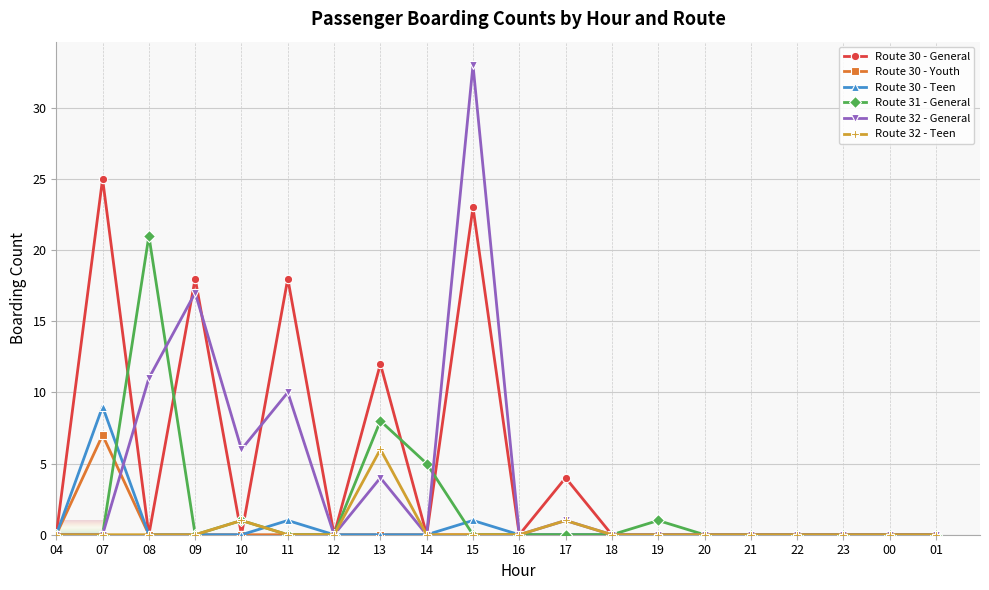

How many data points does each series have?

20